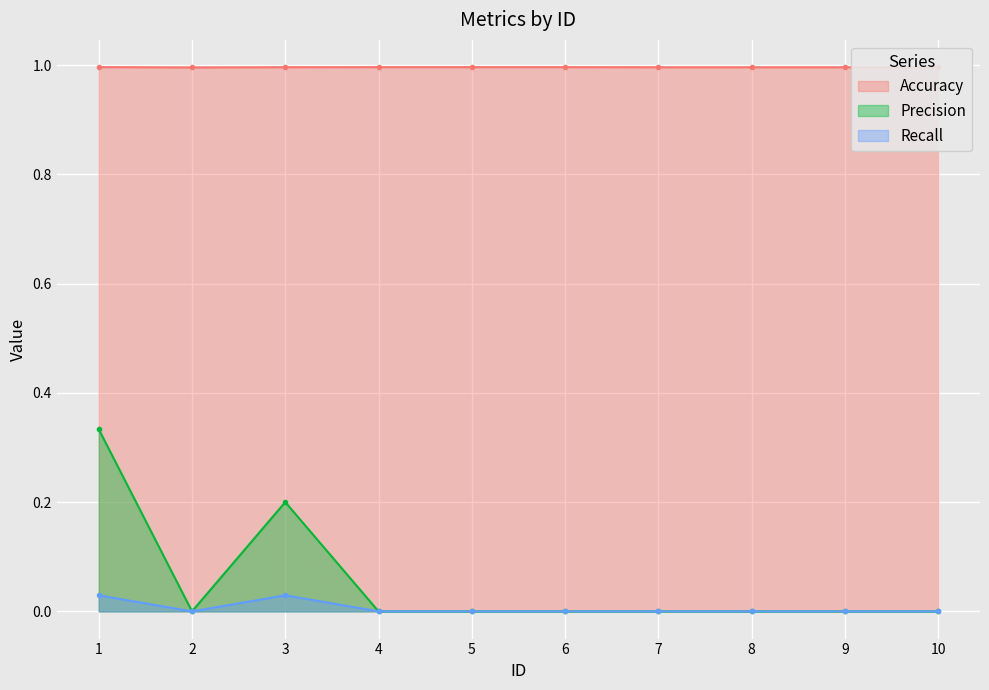

Count the number of data series in this chart.

3